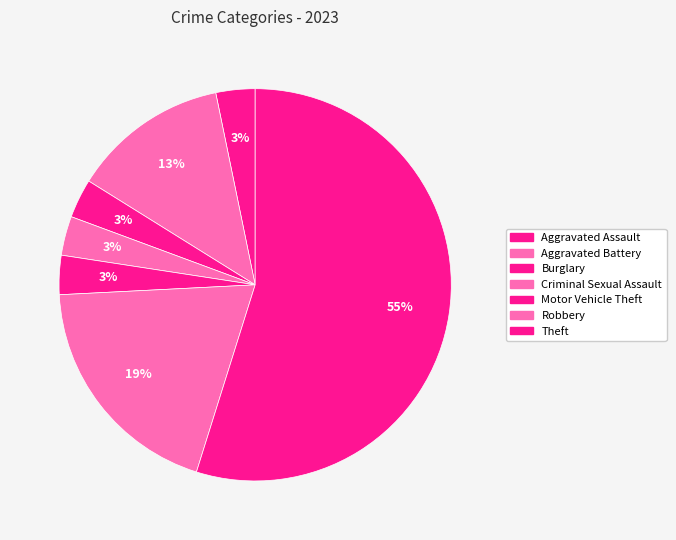

How many segments does this pie chart have?

7